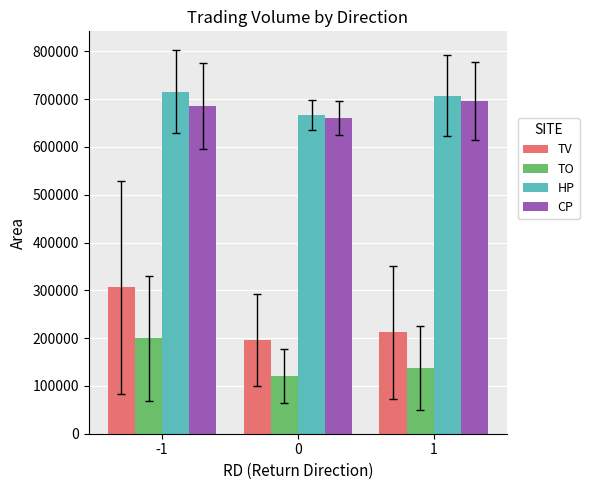

What is the smallest value displayed?

120090.0